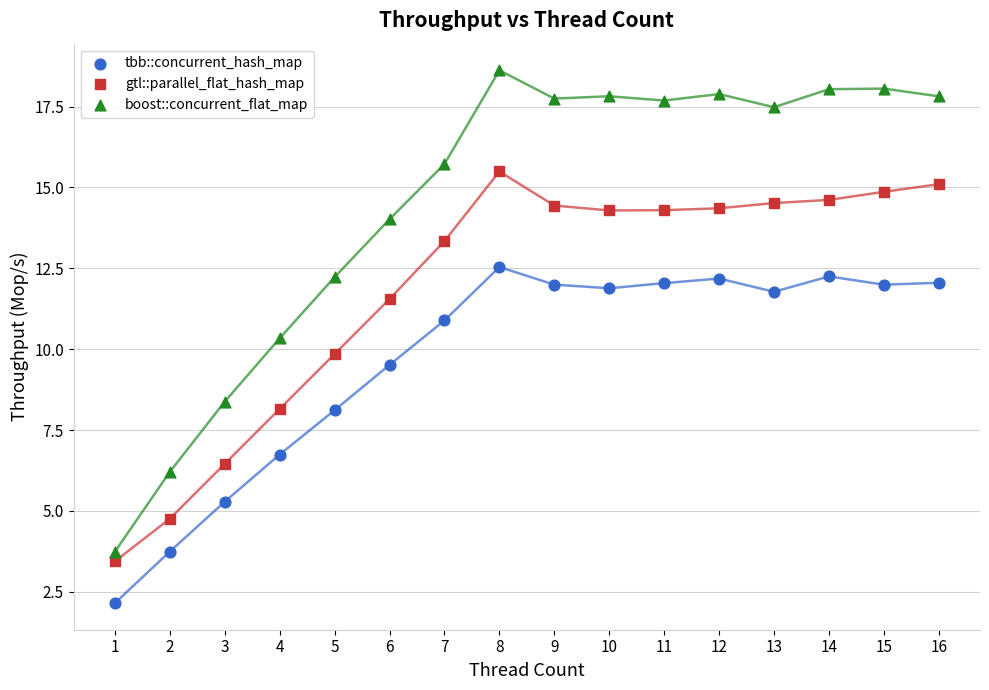

In the tbb::concurrent_hash_map series, what Y value is closest to 7?

6.7